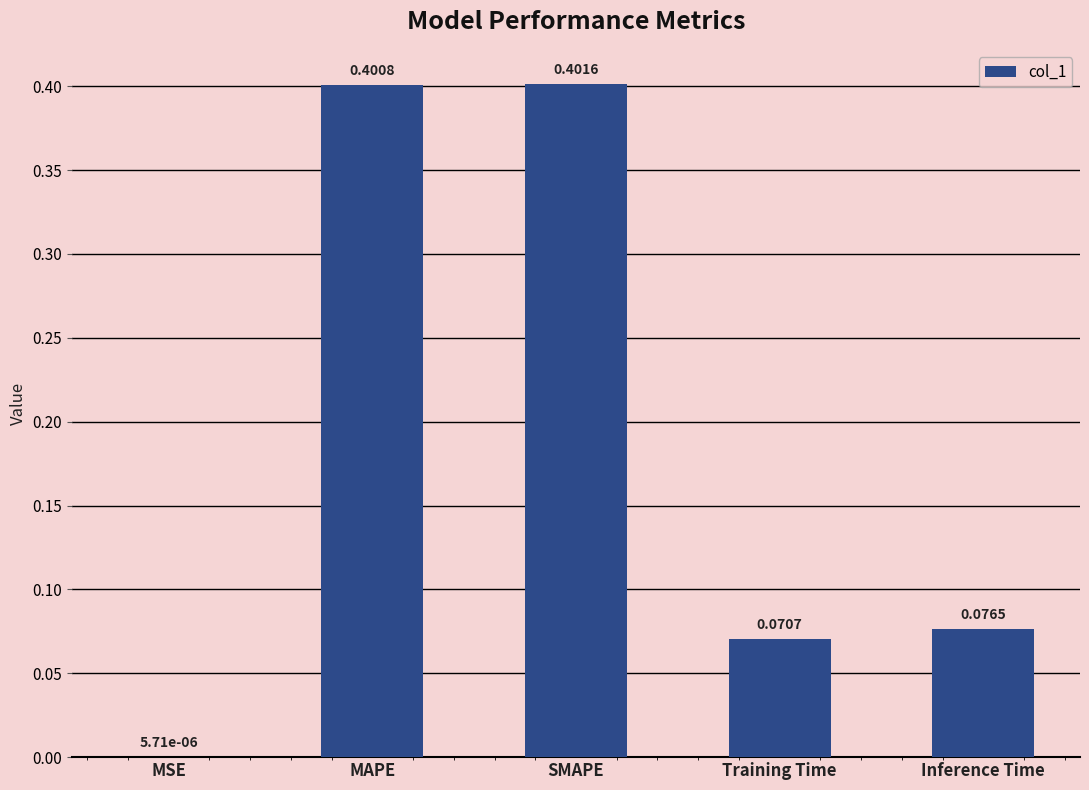

What is the sum of the values at Training Time and SMAPE?

0.5